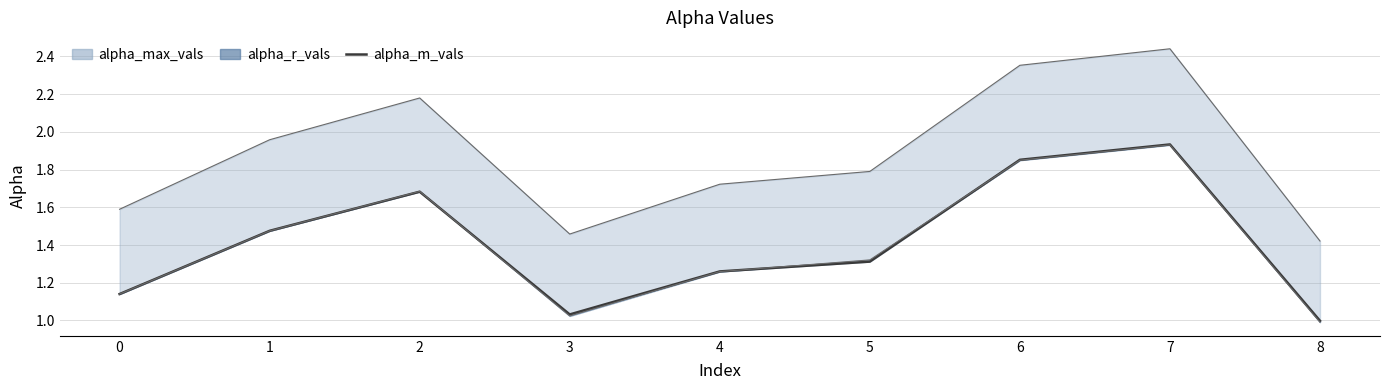

What is the change in value from 4 to 5?

+0.1